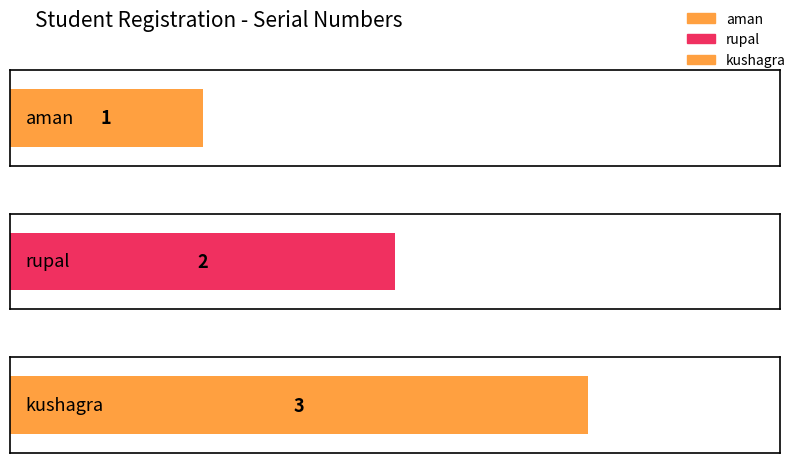

Does the chart contain stacked bars?

No